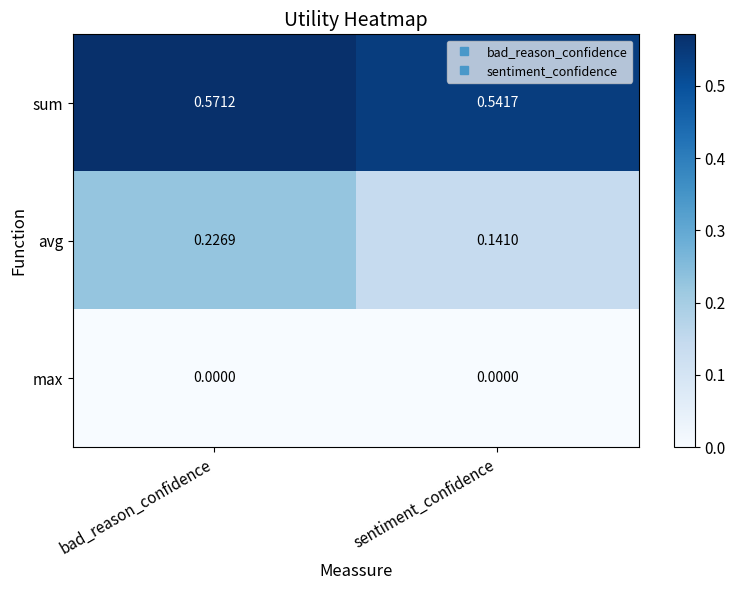

Which series has the largest total across all categories?

sum